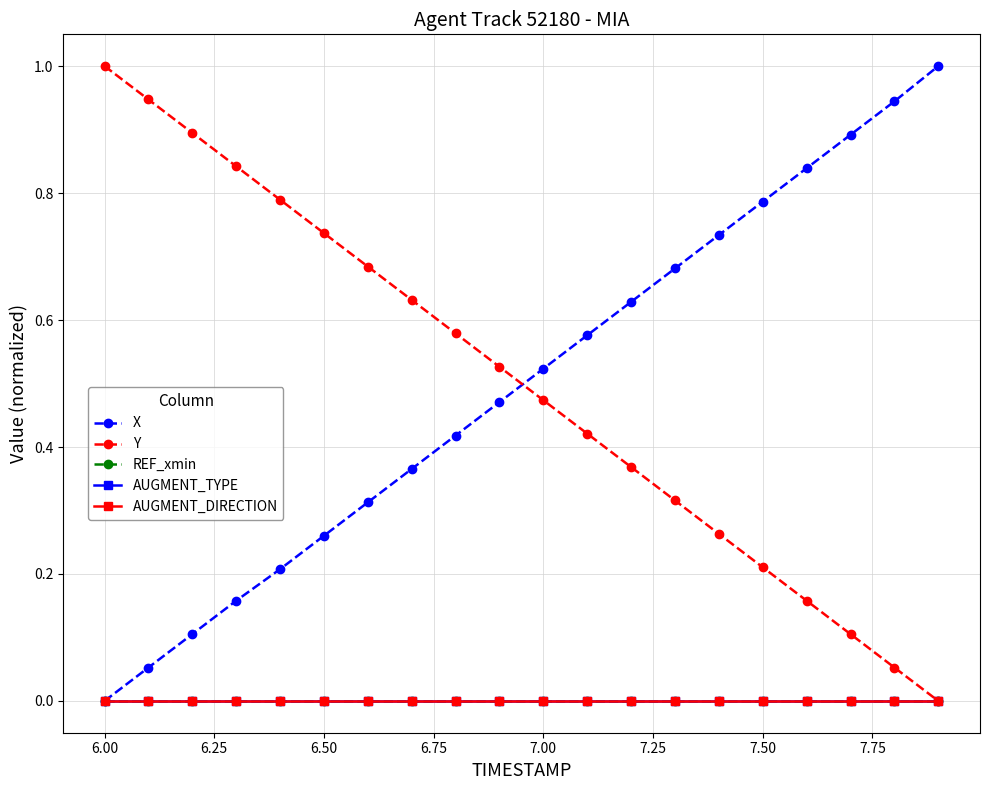

At how many categories does at least one series exceed 0?

20